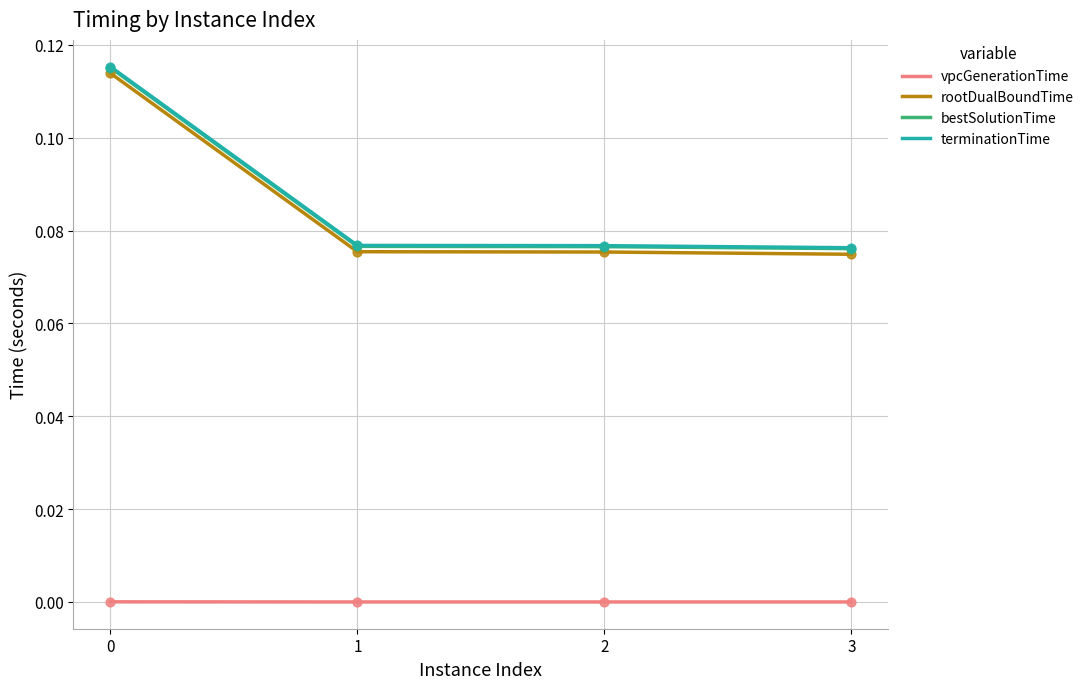

What are all the series names shown in the legend?

vpcGenerationTime, rootDualBoundTime, bestSolutionTime, terminationTime